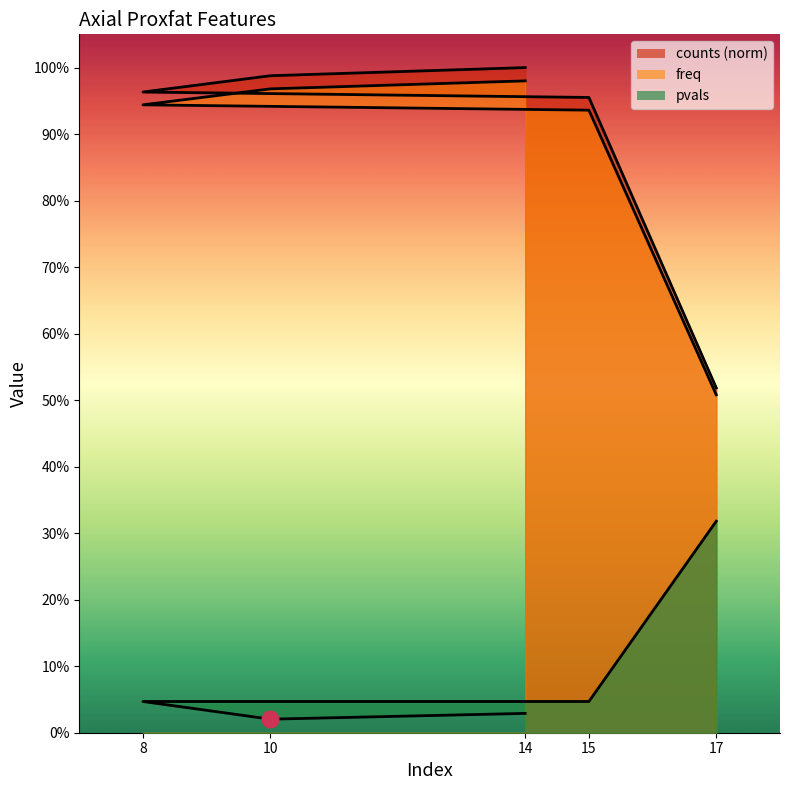

Is the value of counts at 15 greater than the value of pvals at 17?

Yes